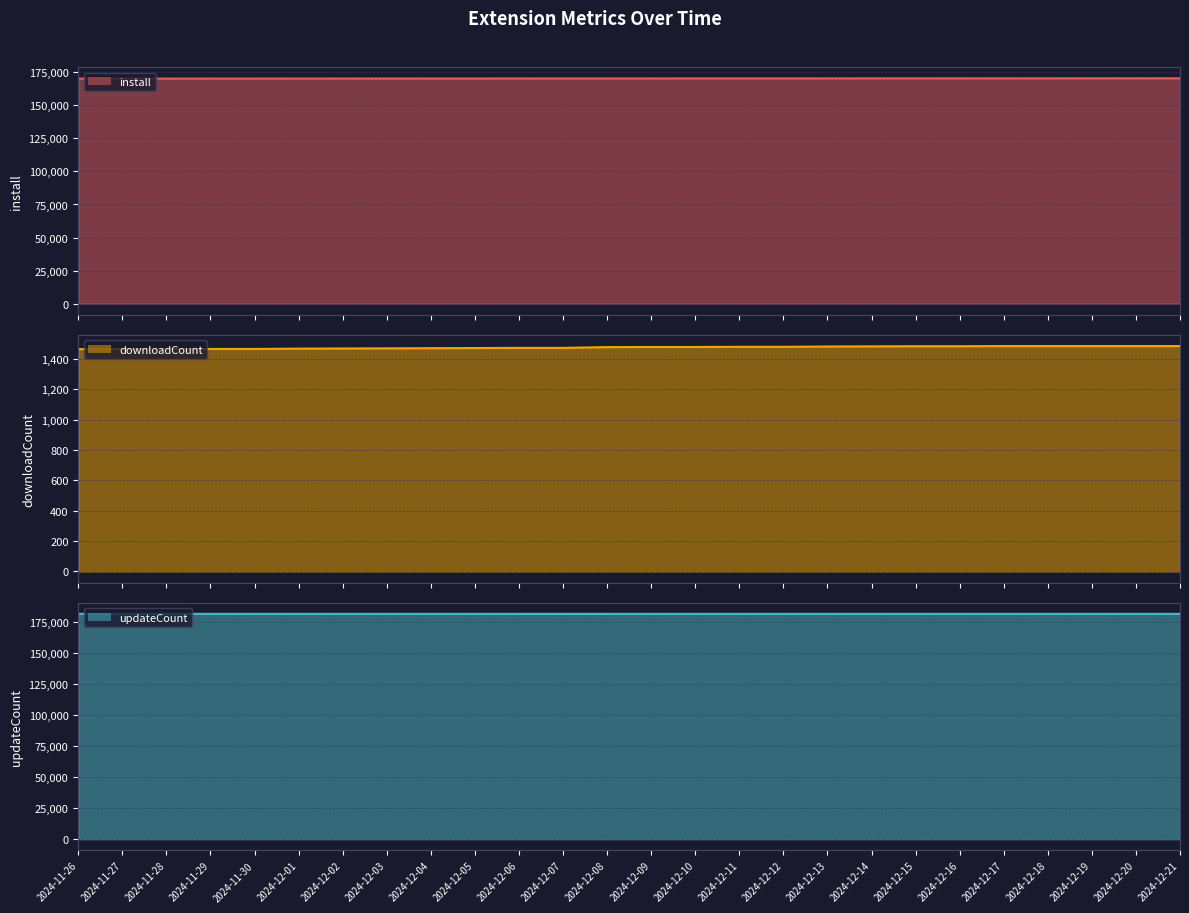

Does the chart display data point markers on the line(s)?

No